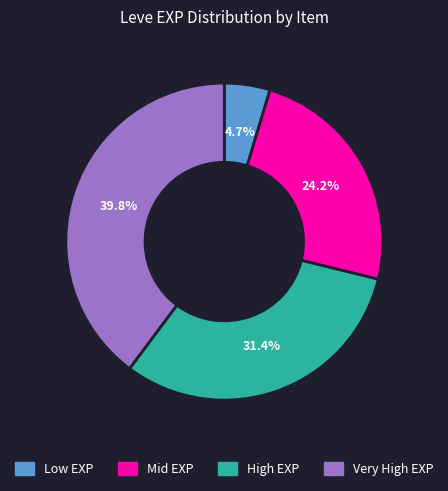

Does any single category account for the majority?

No